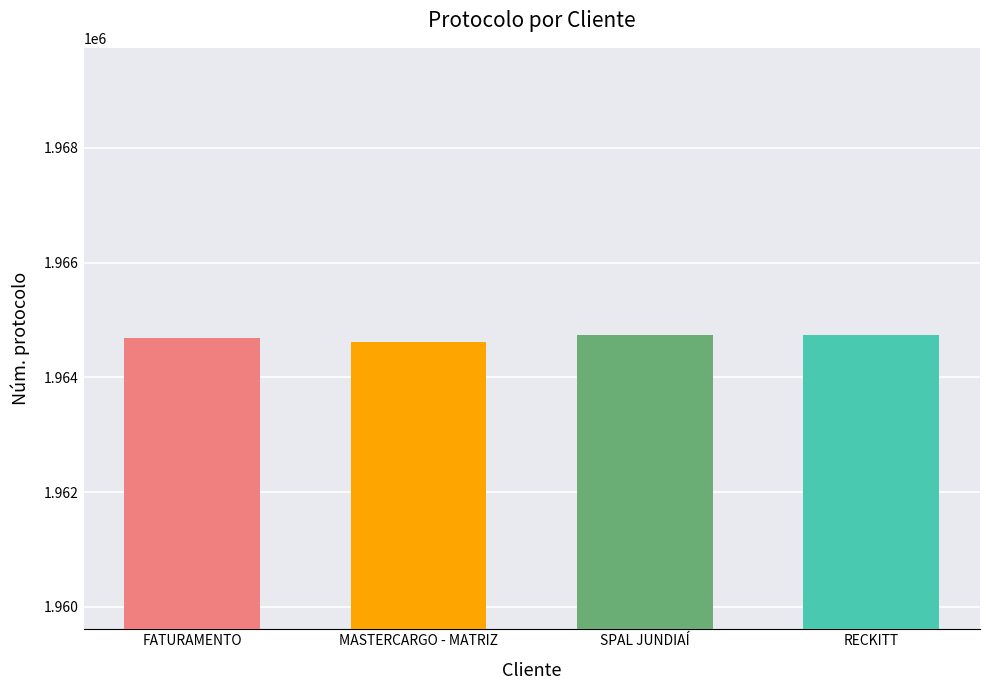

The value at MASTERCARGO - MATRIZ is 3228542. True or false?

False